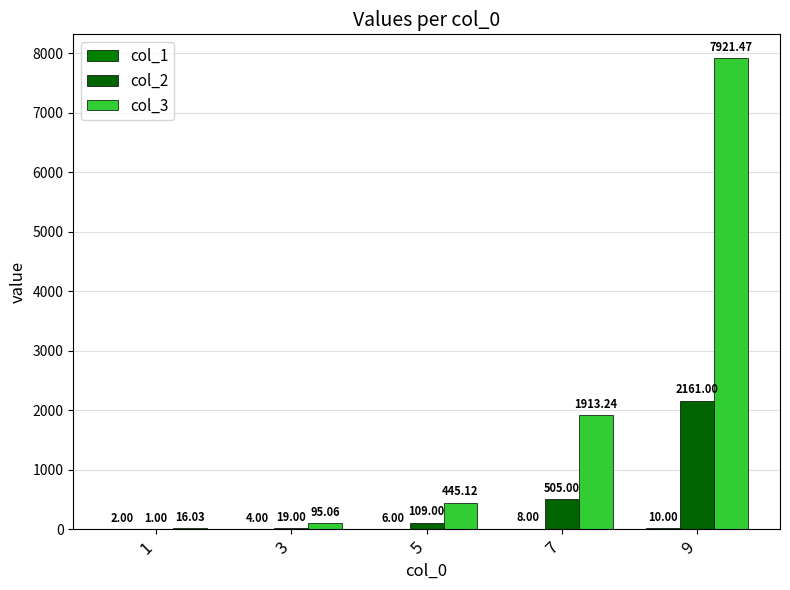

What is the sum of all col_1 values?

30.0